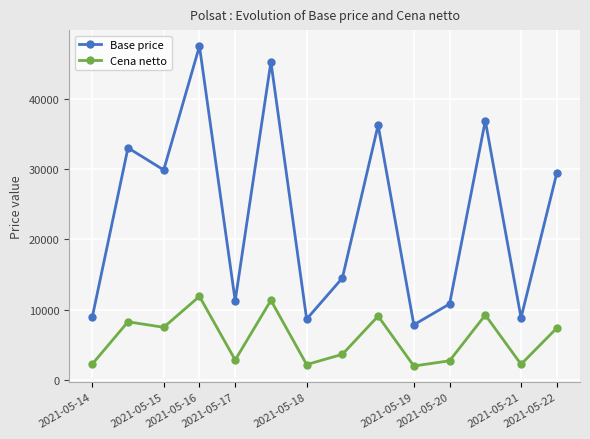

What is the value of the Base price point at the 1st from the left?

8910.0